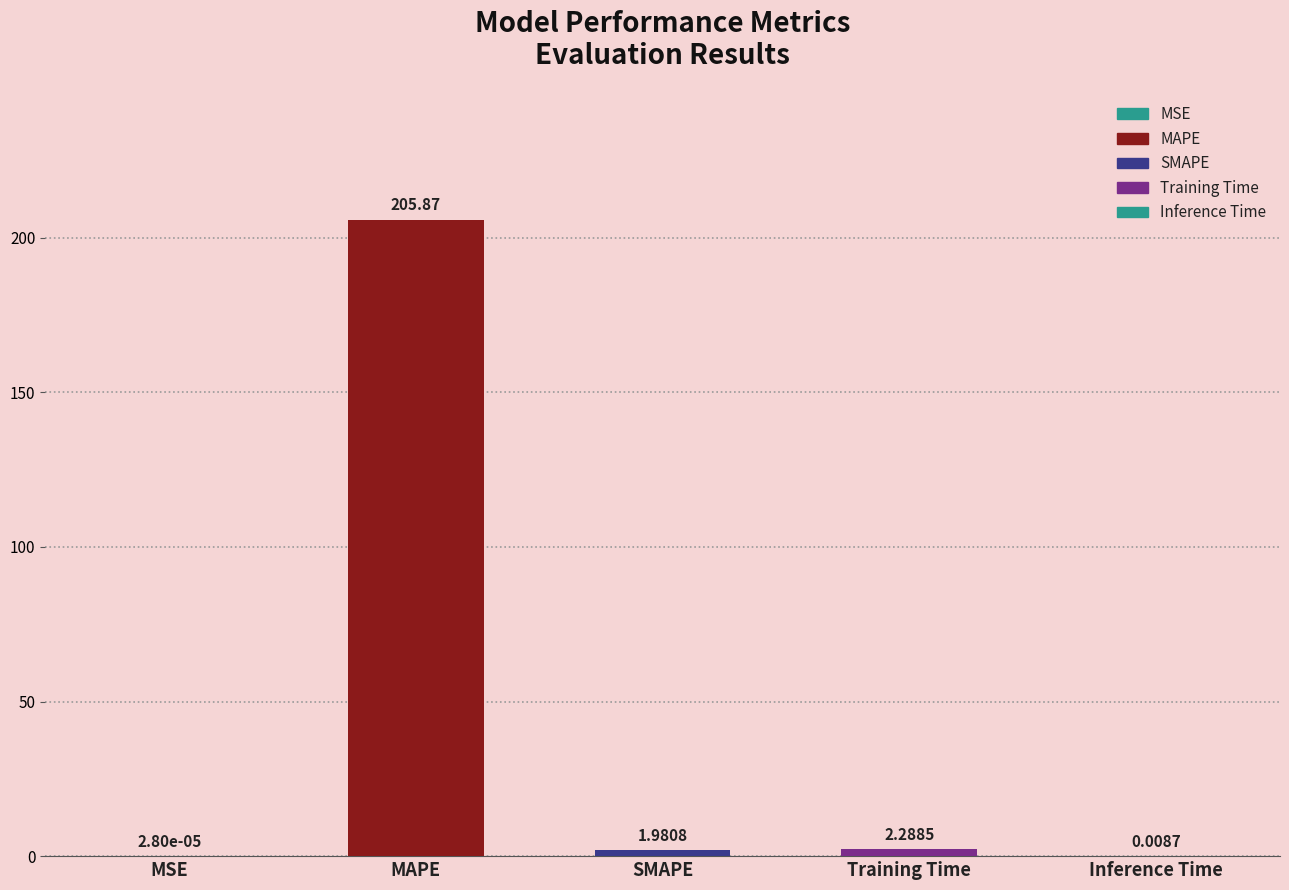

Where does the data first go above 1?

MAPE